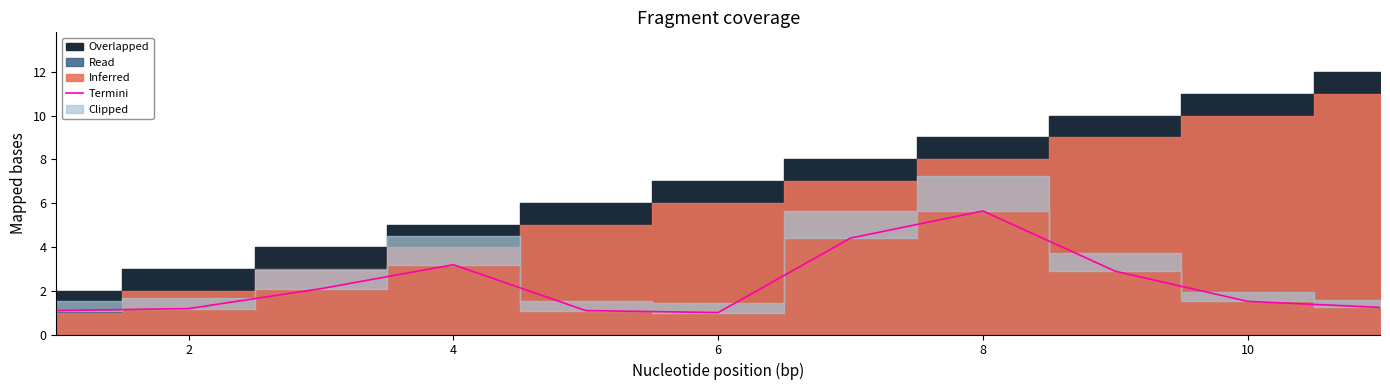

True or false: Termini has a value of 3.2 at 4.

True